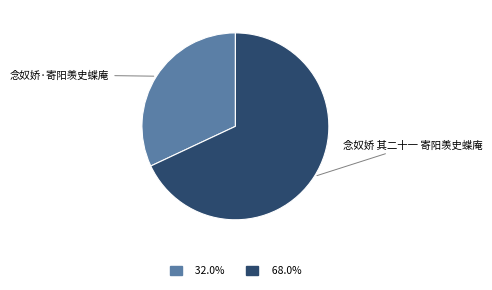

Is there any slice that represents more than half of the pie?

Yes